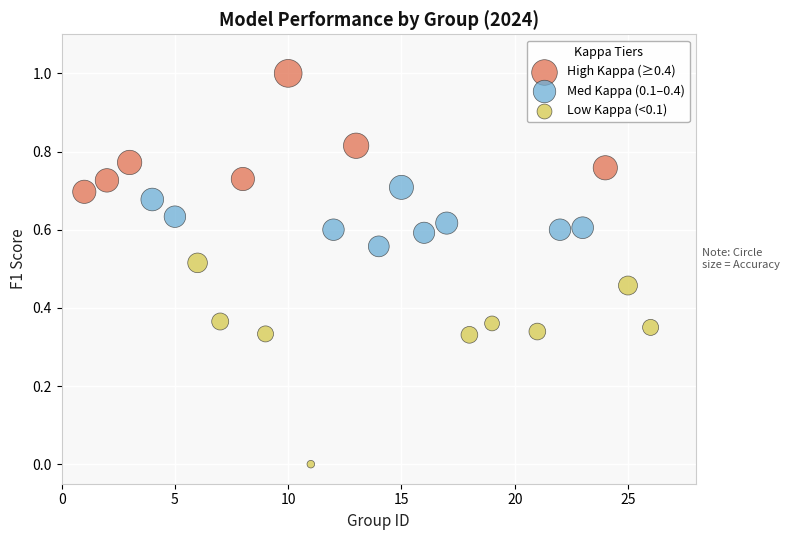

Which series has the widest spread of Y values?

Low Kappa (<0.1)